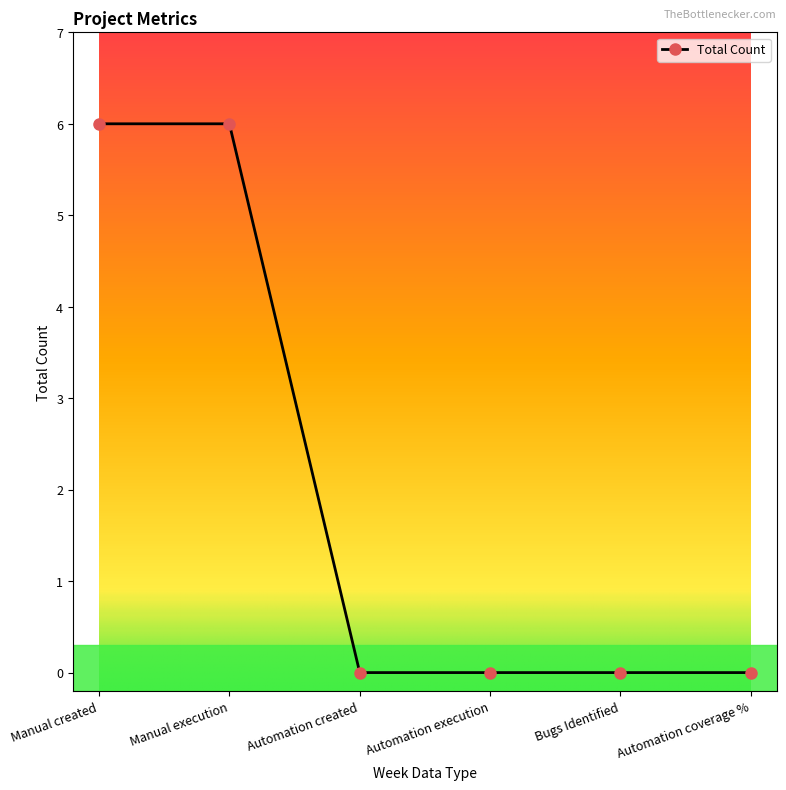

What is the greatest value displayed?

6